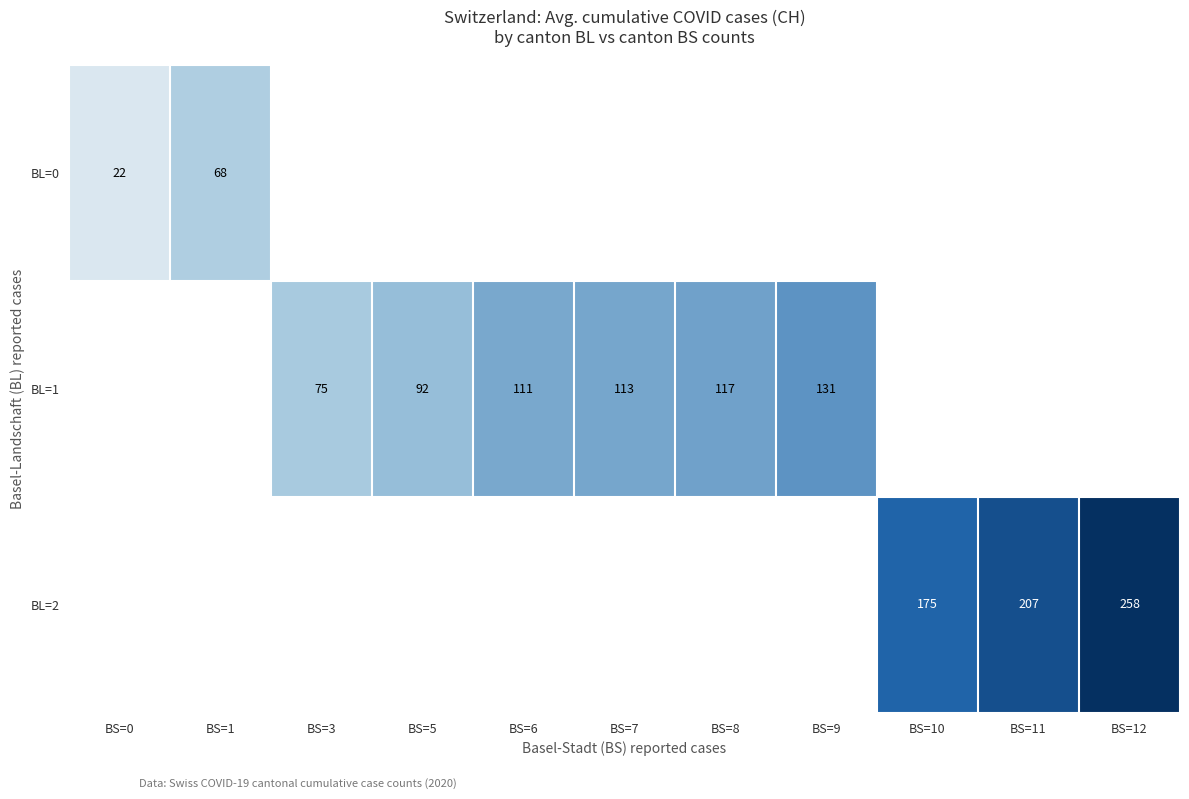

What is the difference between the BL=1 values at BS=3 and BS=9?

56.0